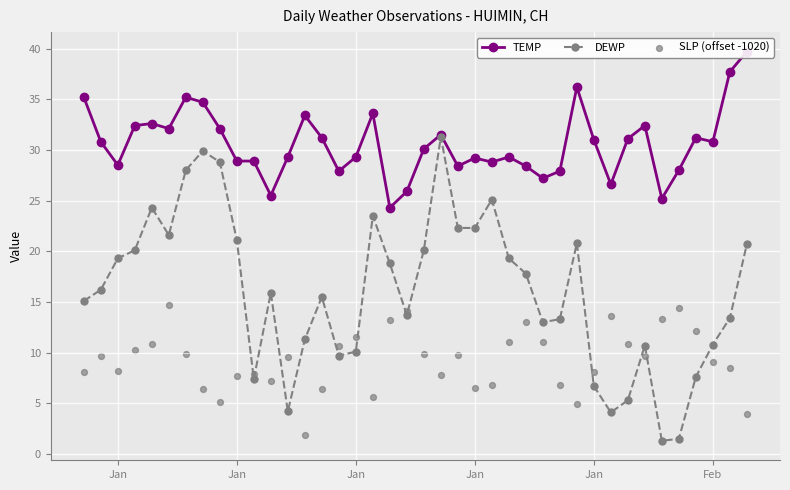

Which series has the largest total across all categories?

TEMP